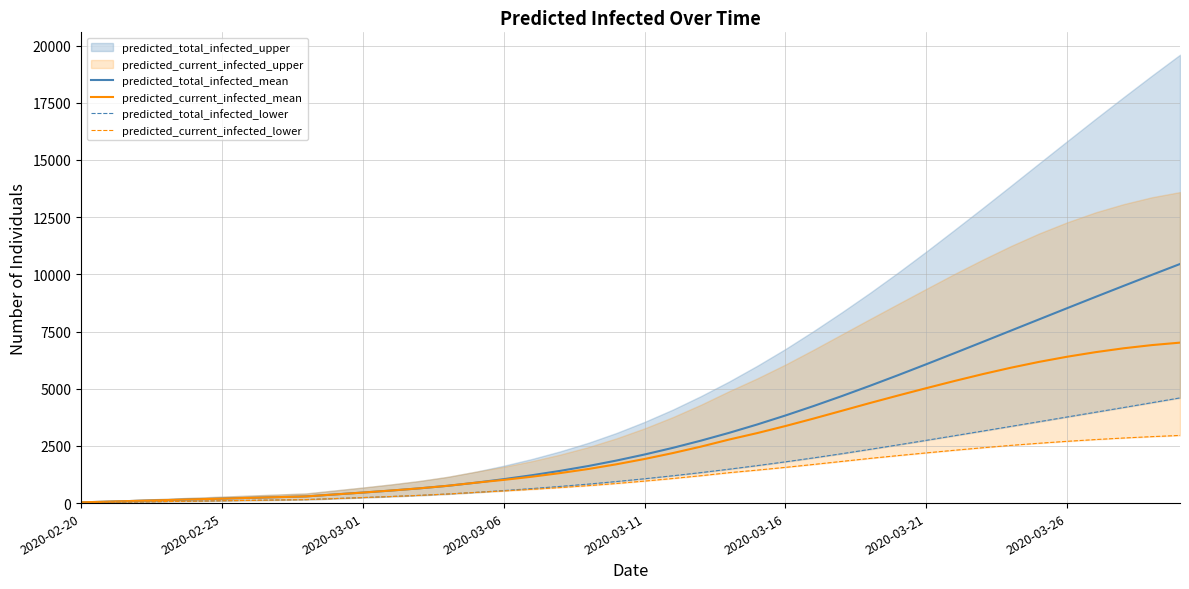

Is it true that predicted_total_infected_mean equals 2267 at 17?

False